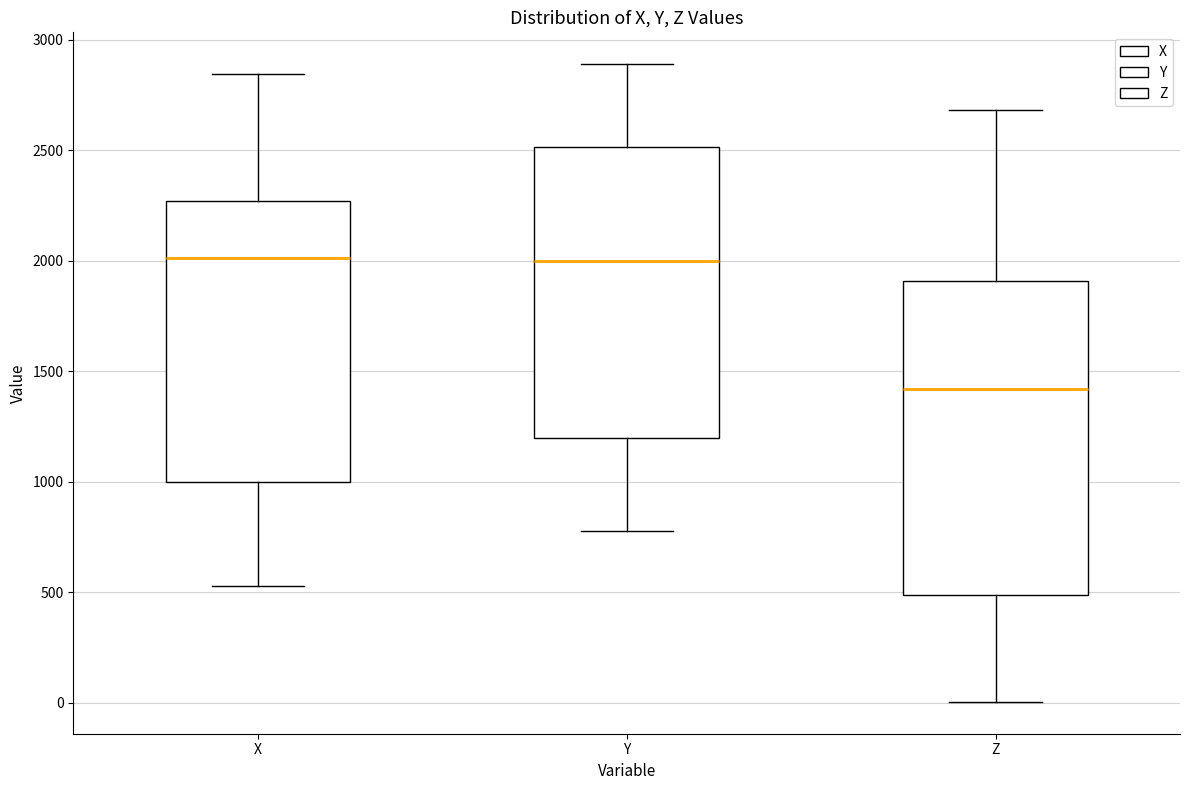

Reading left to right, read every box against the y-axis: the position of its median line, the range the box covers, and the ends of its whiskers. The values are not printed on the chart, so give them approximately, as read against the axis.

X: median 2000, box 1000 to 2250, whiskers 550 to 2850
Y: median 2000, box 1200 to 2500, whiskers 800 to 2900
Z: median 1400, box 500 to 1900, whiskers 0 to 2700